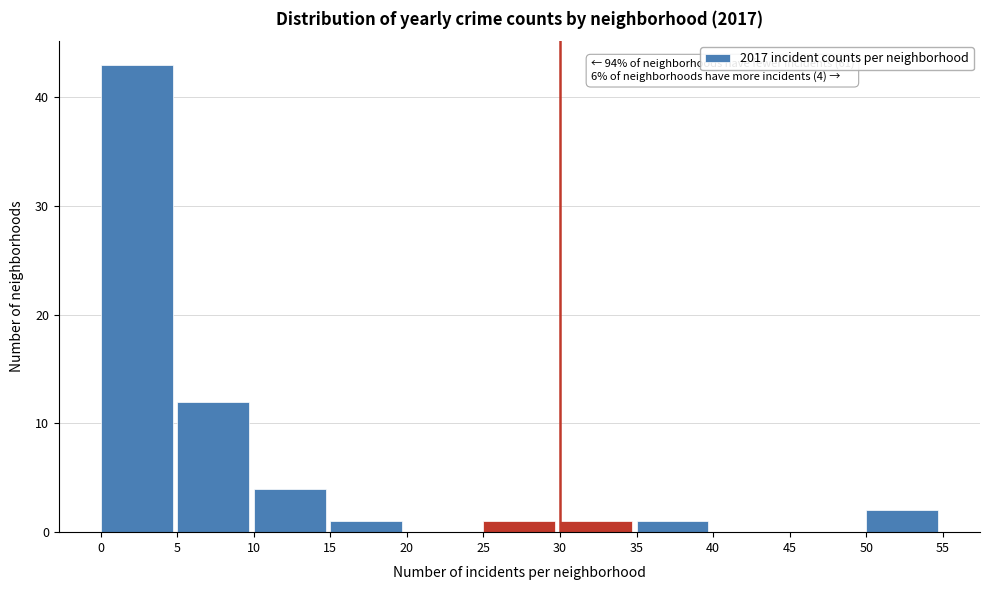

Over which range of the x-axis is the bar tallest?

0 to 5